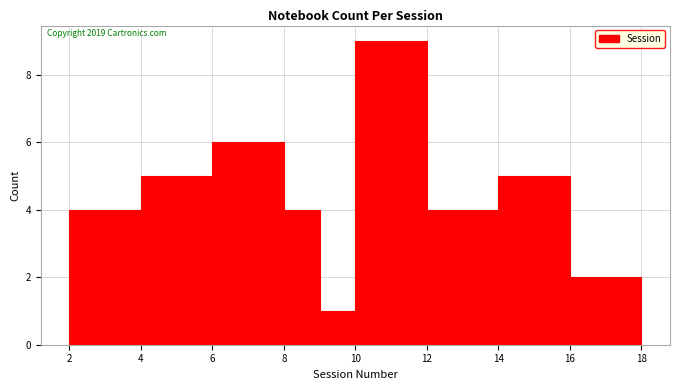

Which range on the x-axis has the tallest bar?

10 to 12